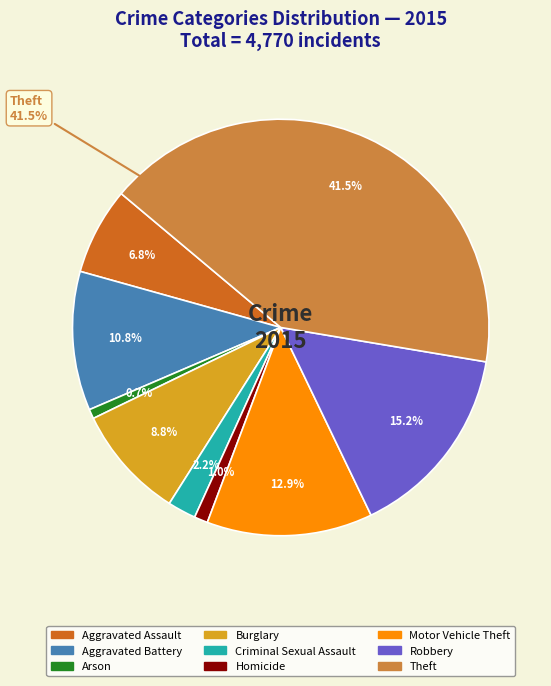

Count the number of slices in the pie.

9